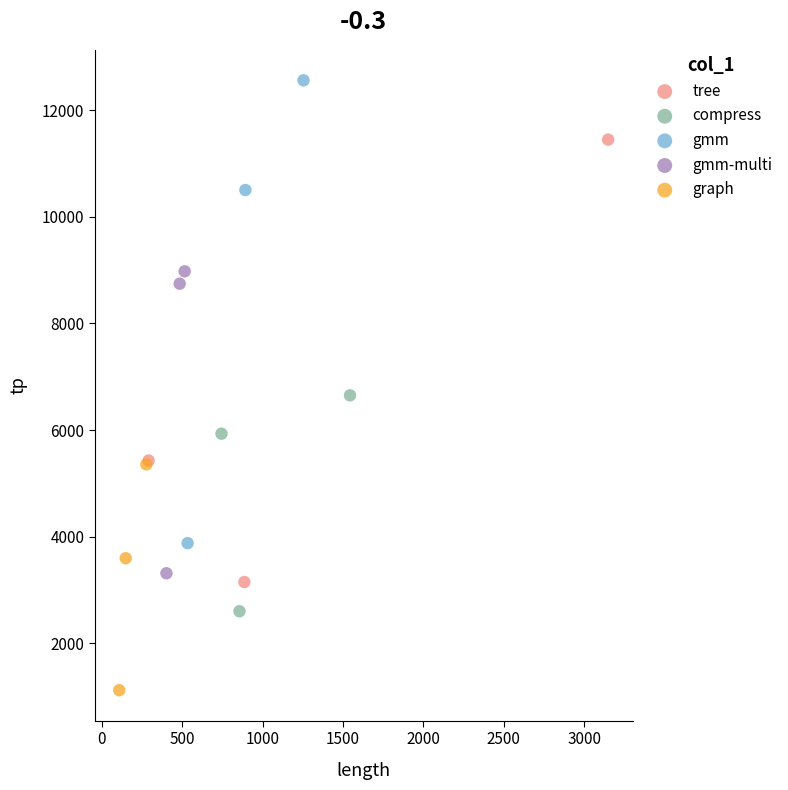

Which series has the largest Y range (max minus min)?

gmm